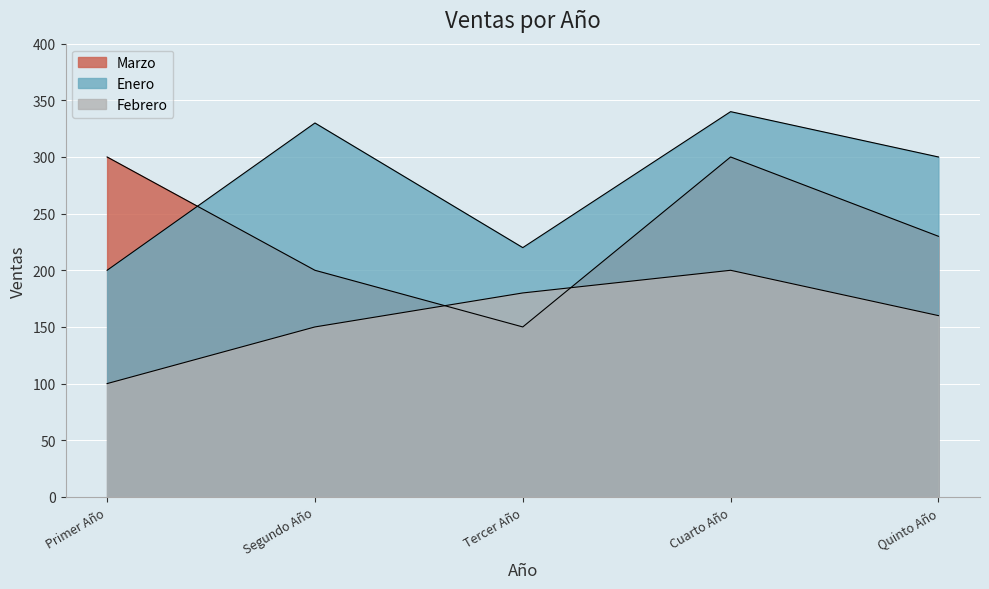

True or false: Enero has more than 1 interior local peaks.

True